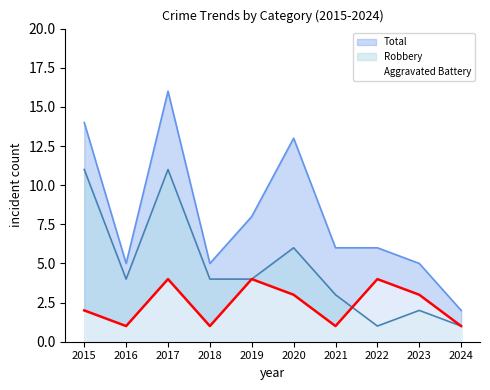

Where does the Aggravated Battery series first go above 3?

2017